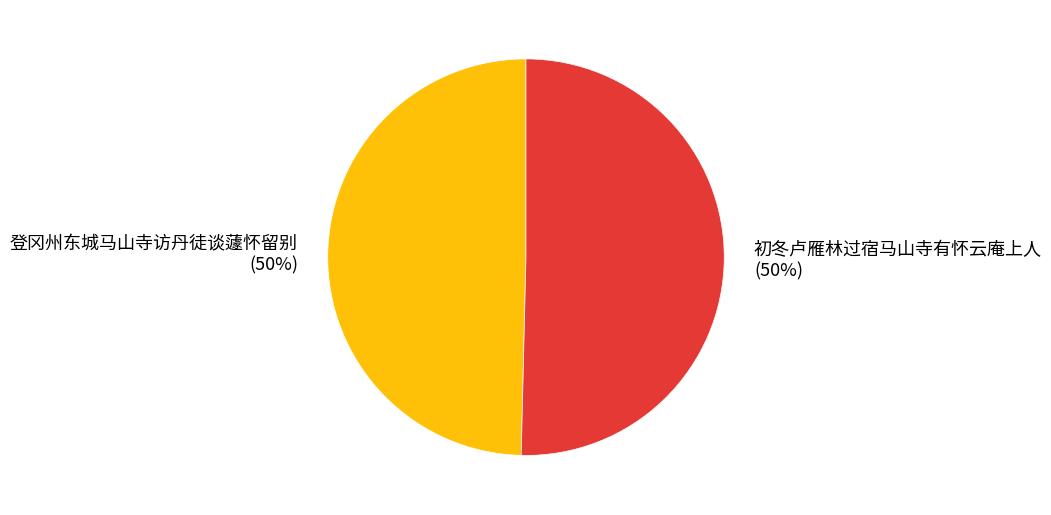

To the nearest percent, what is the combined percentage of 初冬卢雁林过宿马山寺有怀云庵上人 and 登冈州东城马山寺访丹徒谈蘧怀留别?

100%